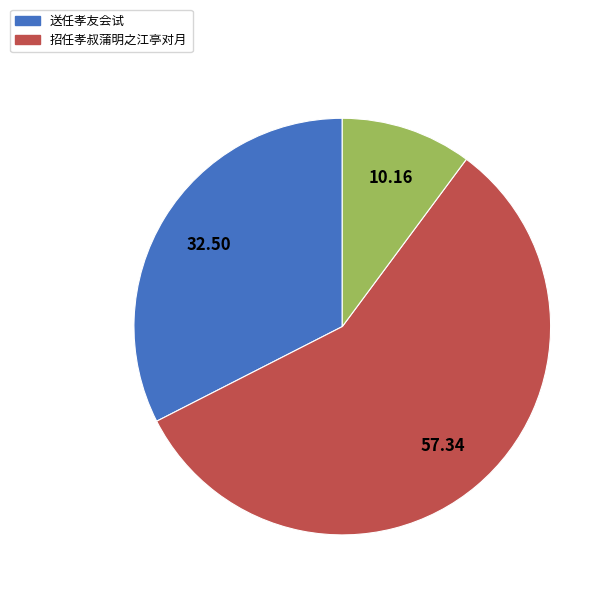

Does any single category account for the majority?

Yes